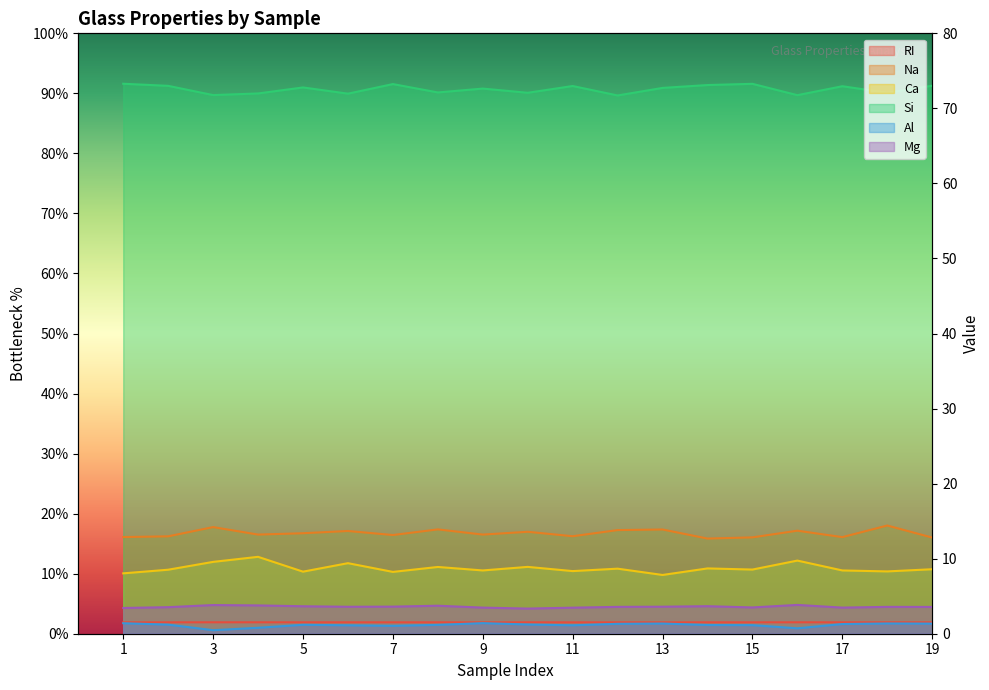

Where is the first local minimum for Al?

3